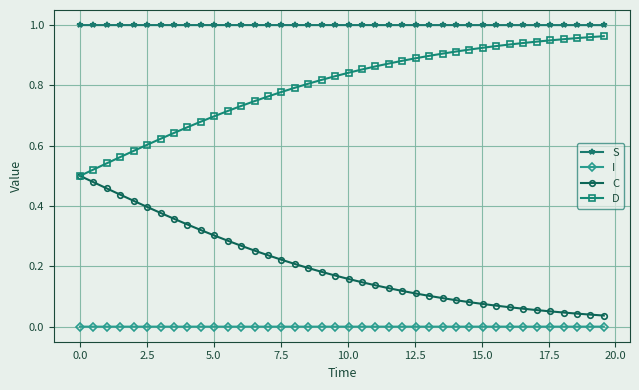

What is the sum of all C values?

8.1